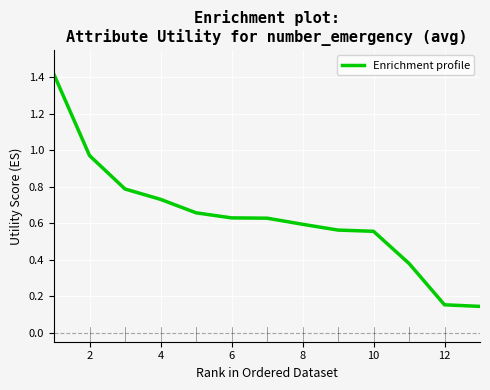

What is the maximum value shown in the chart?

1.4